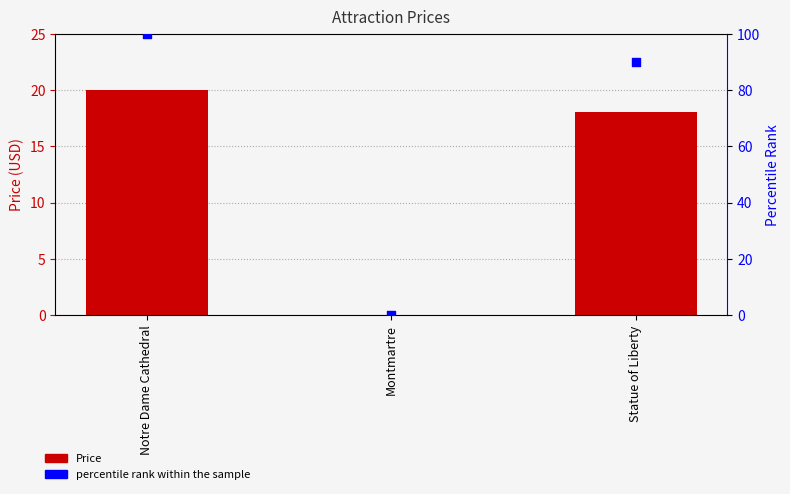

What are all the series names shown in the legend?

Price, percentile rank within the sample